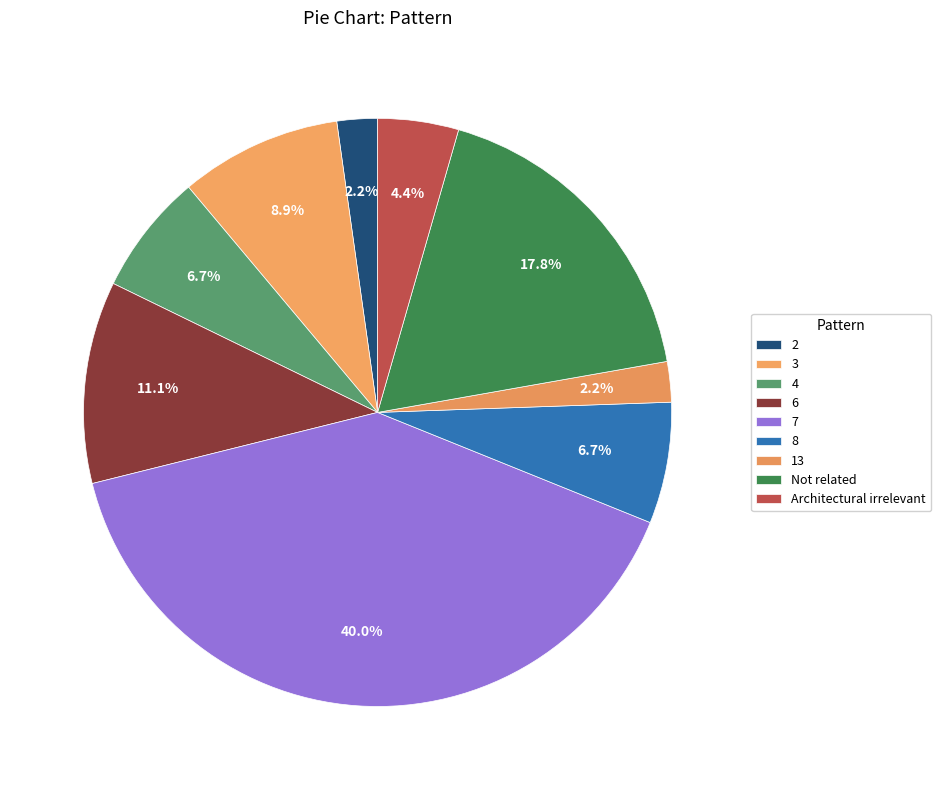

True or false: 4 accounts for 39% of the total.

False